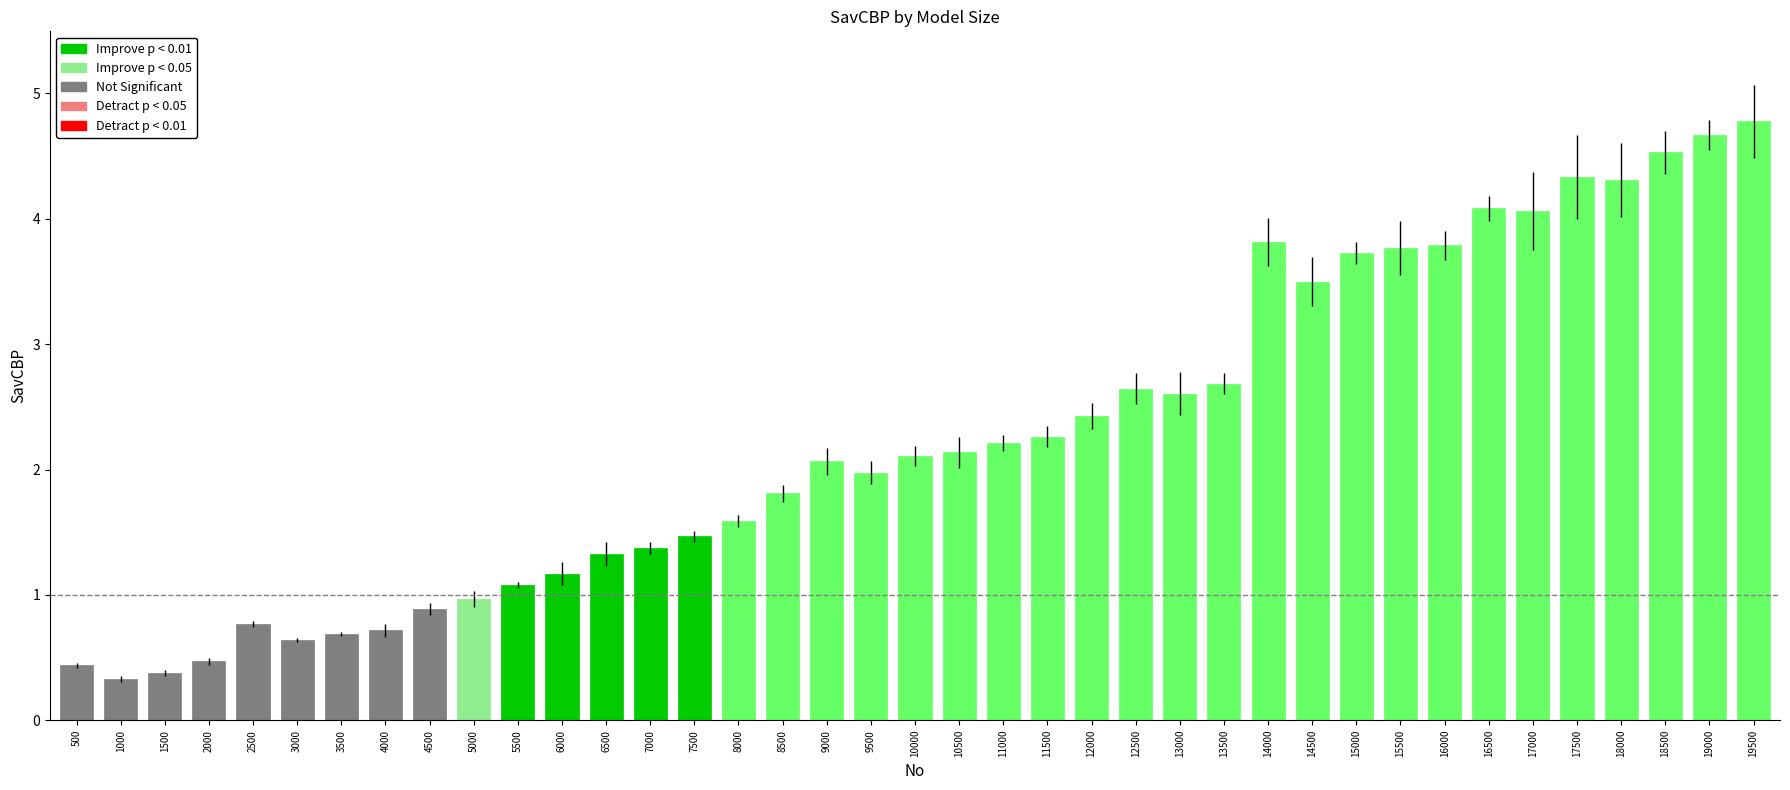

Count the number of data series in this chart.

1